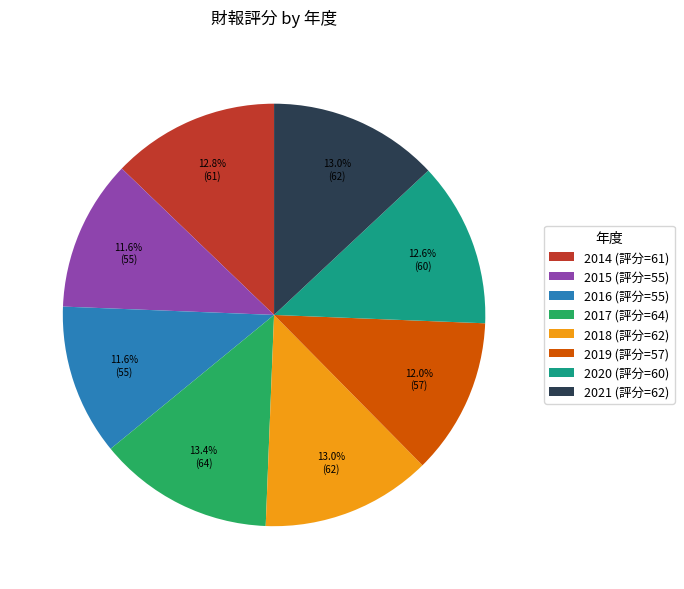

How many slices are in this pie chart?

8